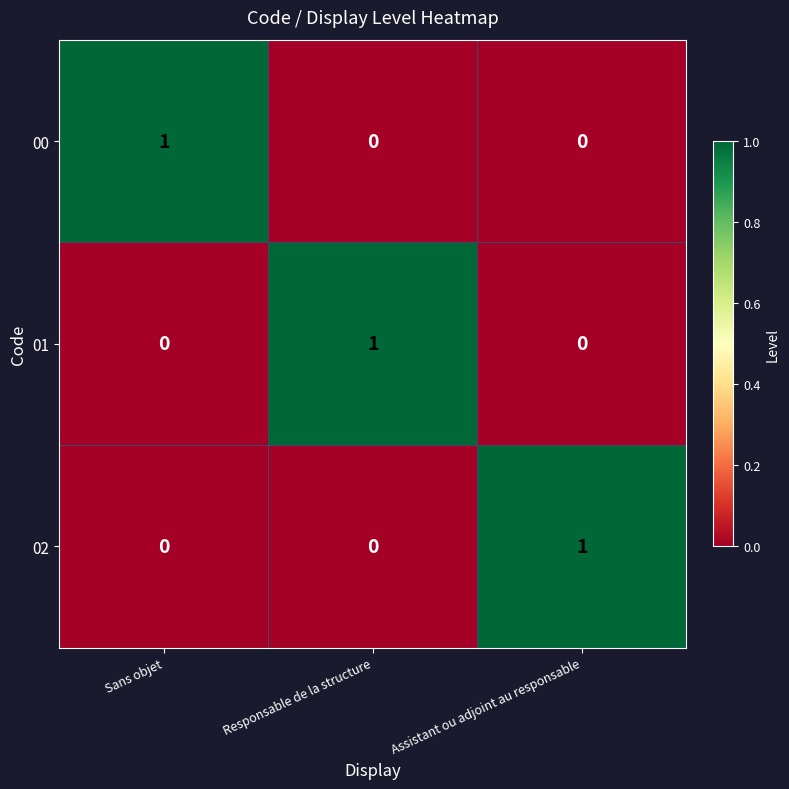

How many values in 01 are above zero?

1